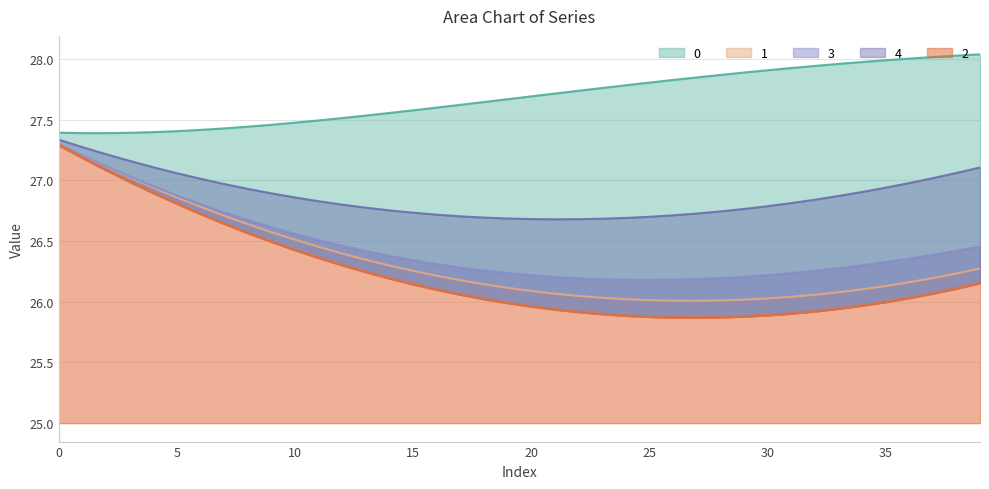

Which has a higher value, 17 or 28?

28